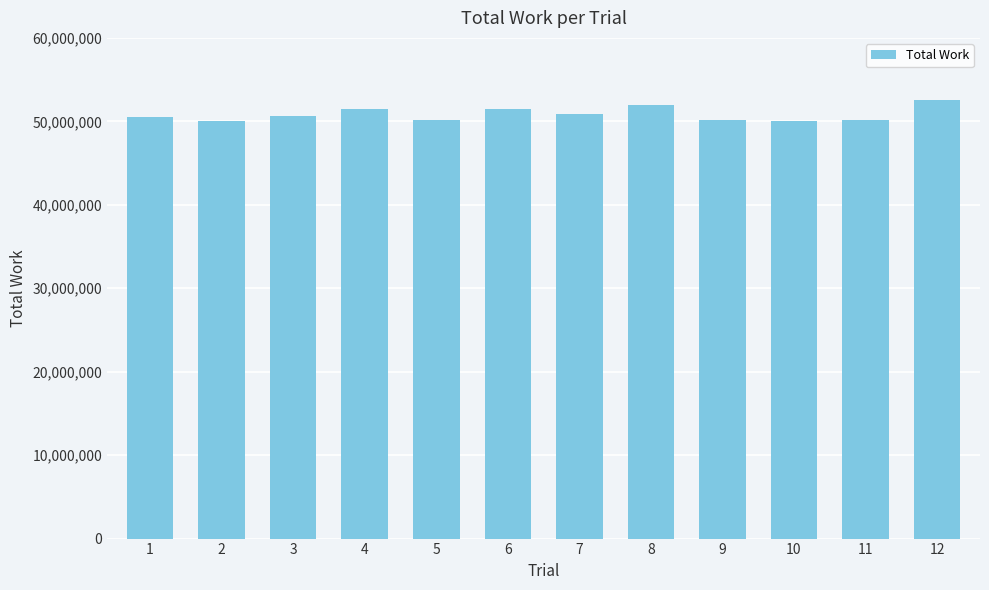

Approximately how many times larger is the value at 7 compared to 10?

1.0